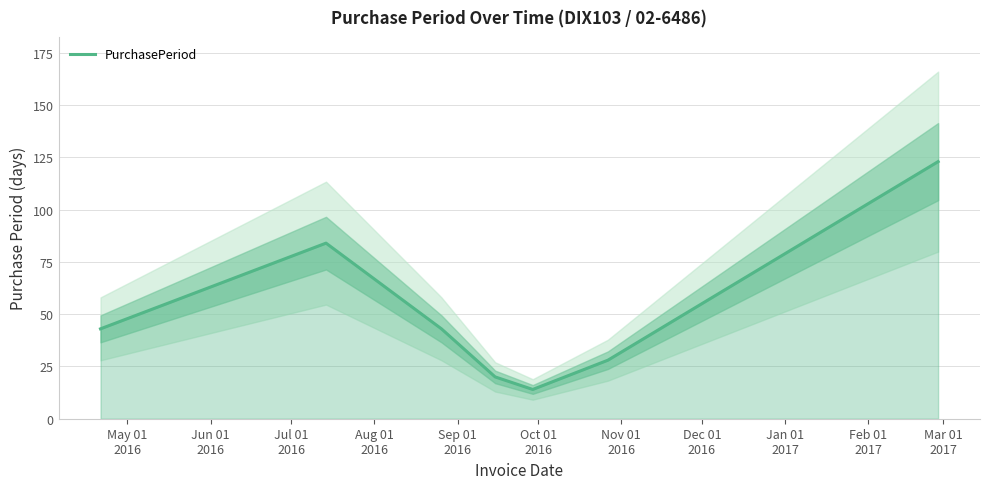

Reading right to left, transcribe all the data shown in this chart.

123	28	14	20	43	84	43